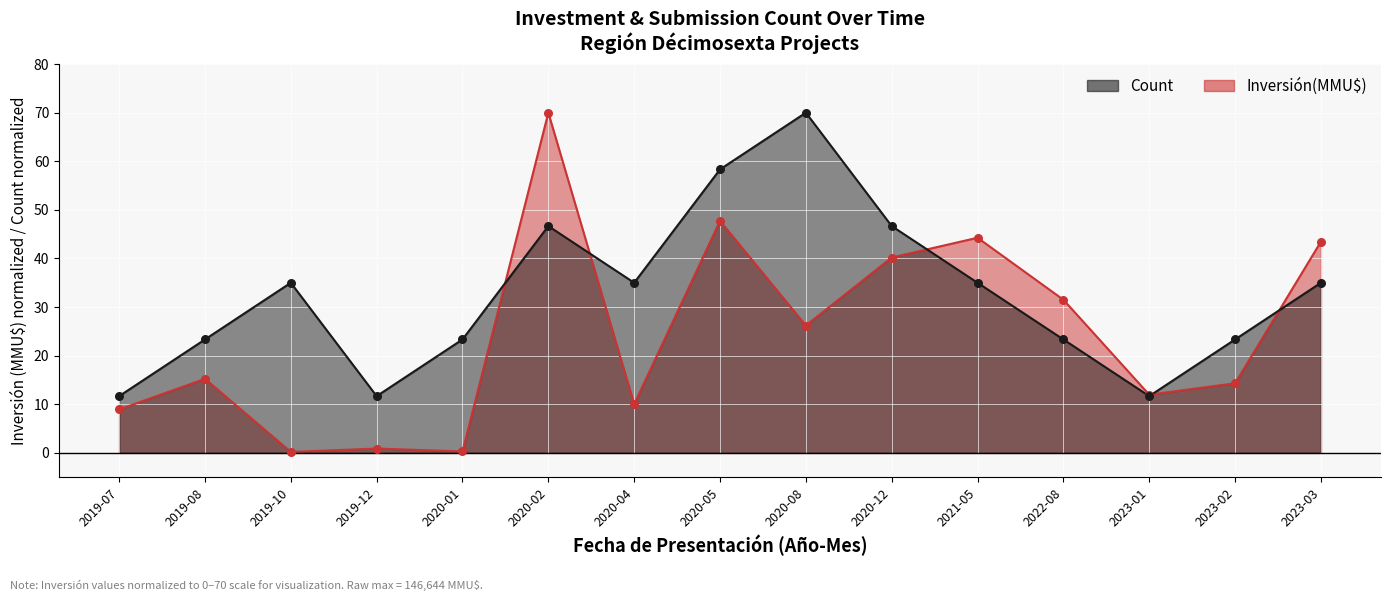

At how many categories does at least one series exceed 42?

6